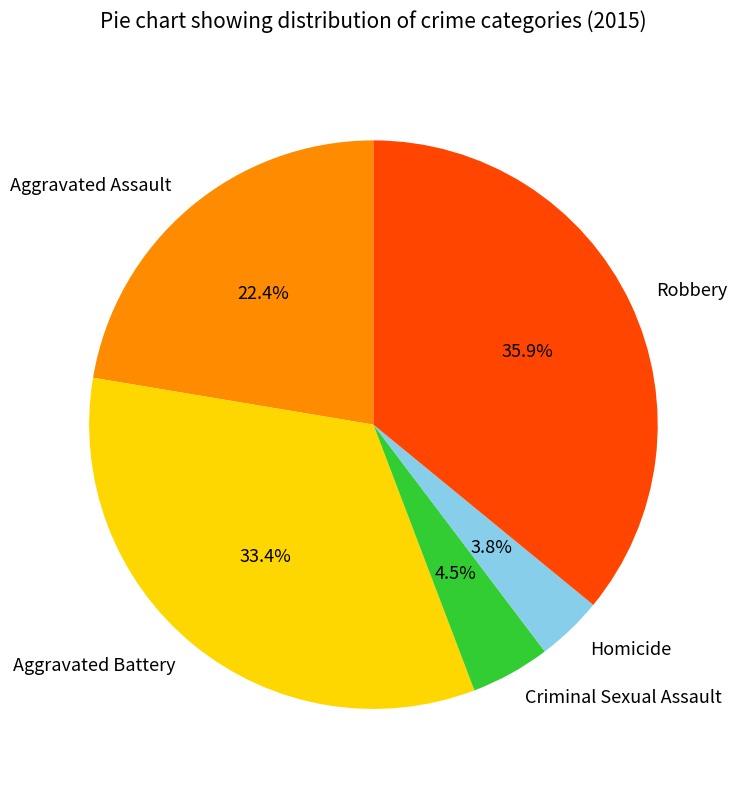

Is there a majority slice in this chart?

No